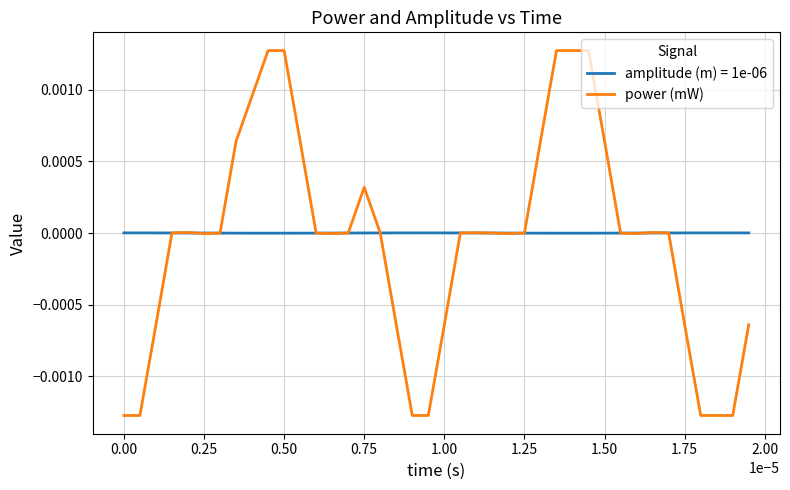

Rank the series by their maximum value, from highest to lowest.

power (mW), amplitude (m) = 1e-06